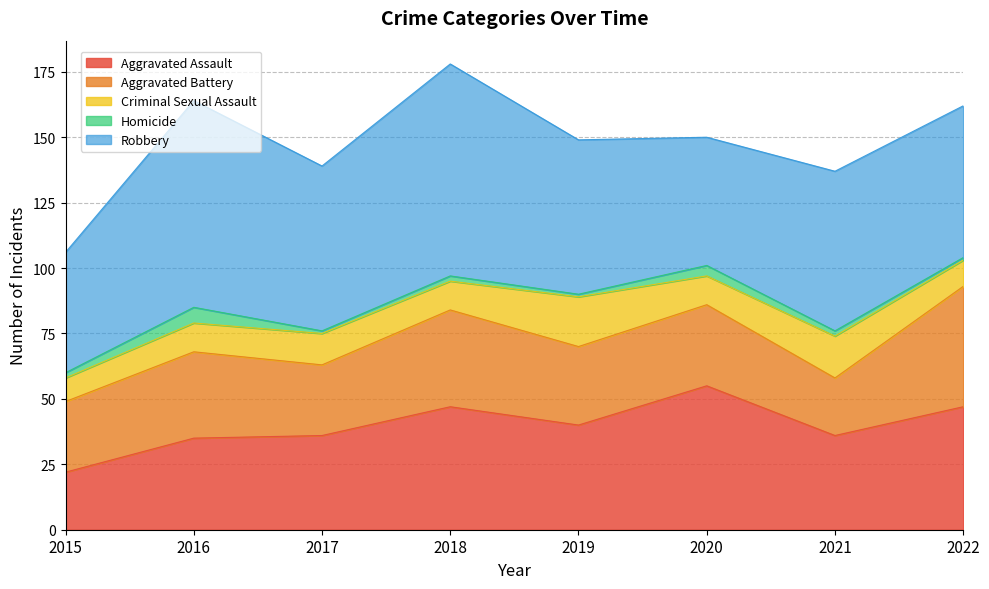

What is the difference between the Criminal Sexual Assault values at 2021 and 2017?

4